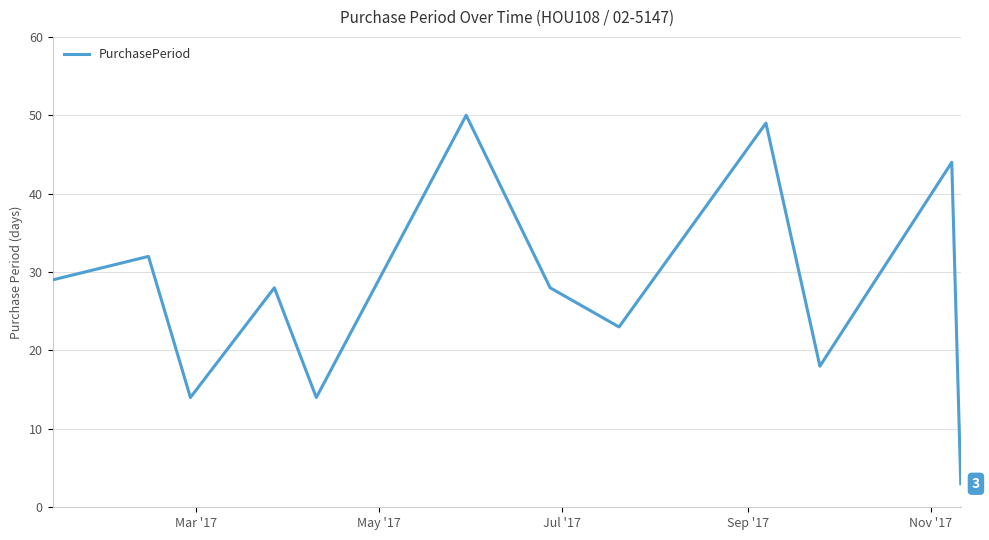

What is the difference between the maximum and minimum values?

47